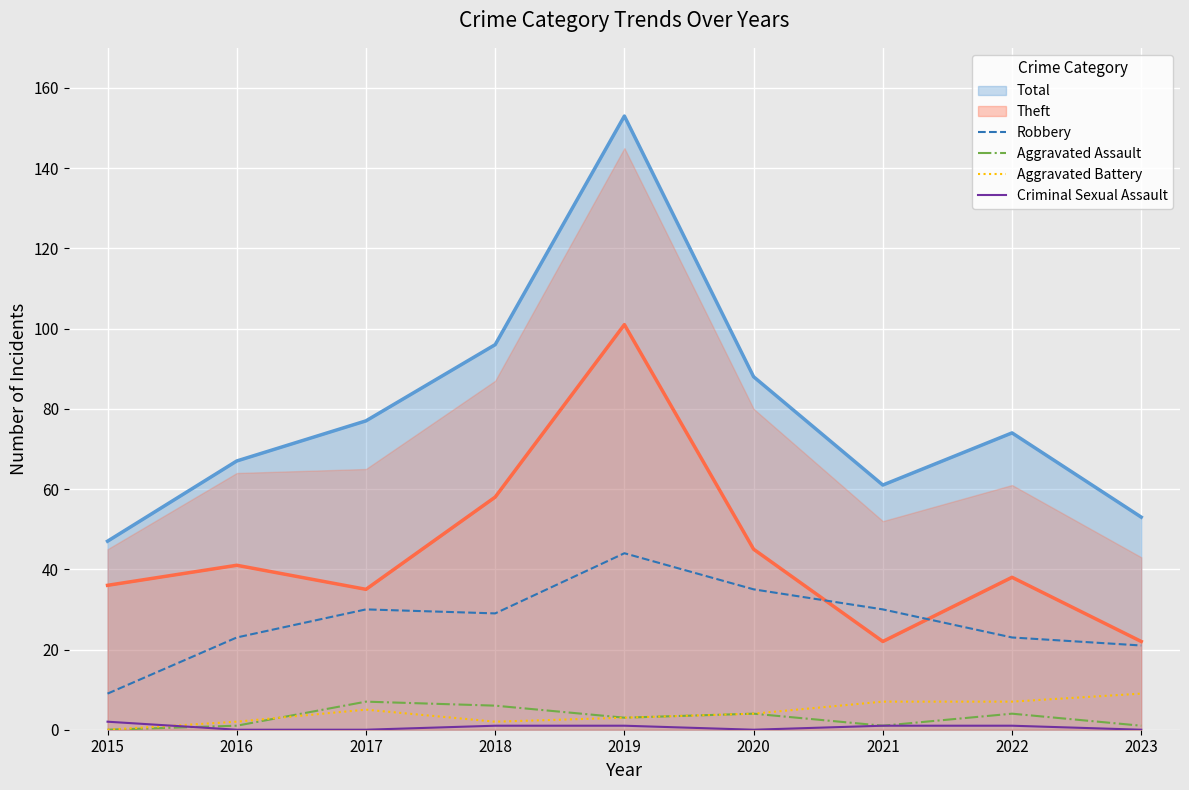

What is the sum of all Aggravated Battery values?

39